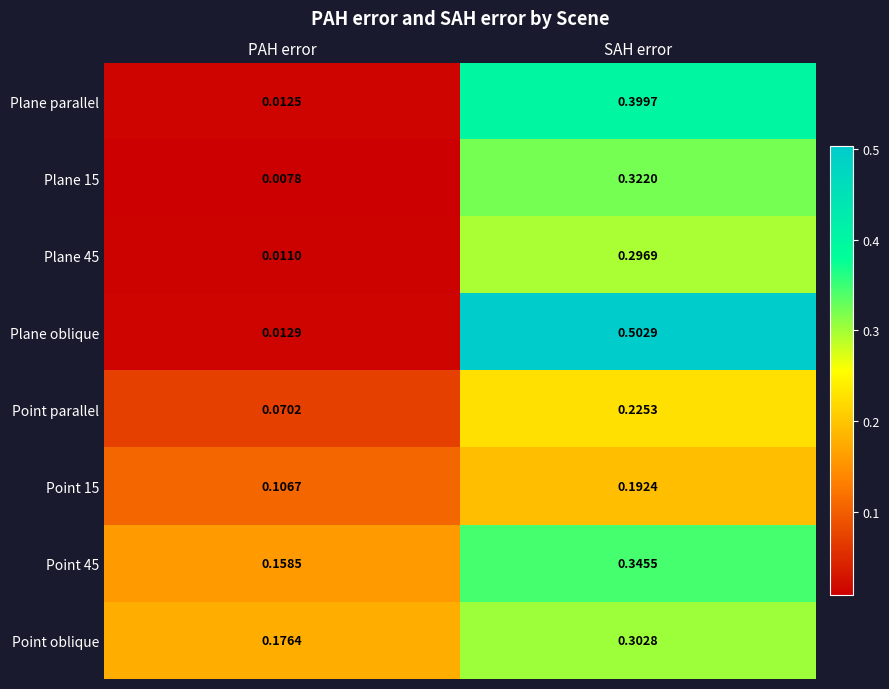

Which category has the highest value across all series?

SAH error